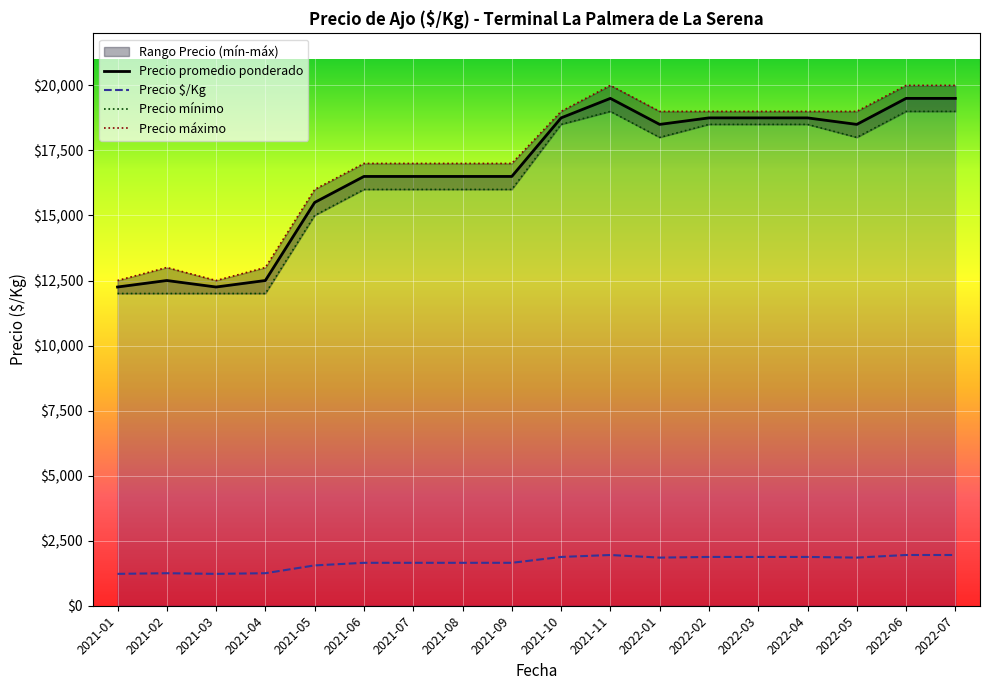

Which label corresponds to the largest value in the chart?

2021-11